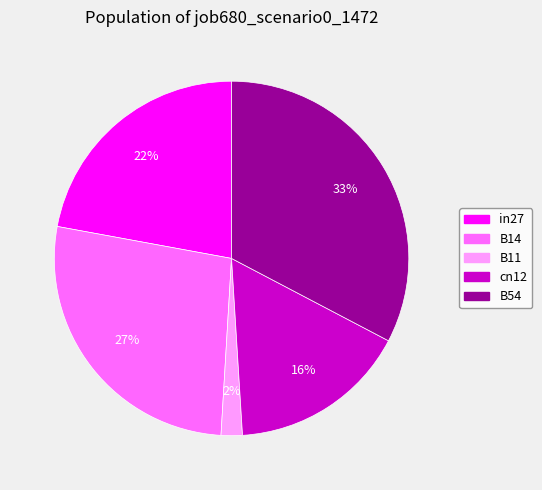

What is the largest slice in the pie chart?

B54